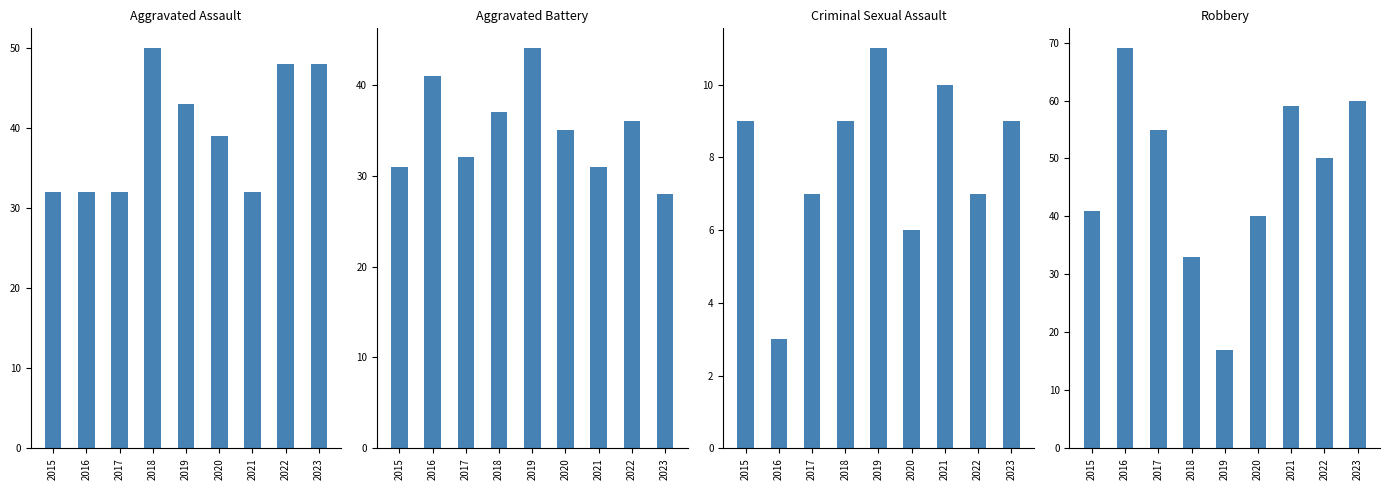

Is it true that Robbery equals 33 at 2018?

True